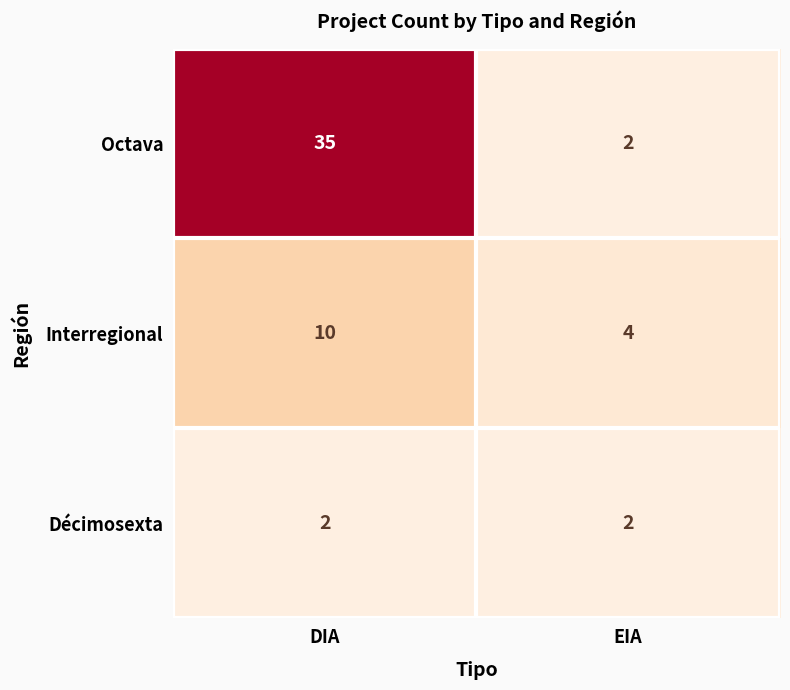

Is the value of Décimosexta at EIA greater than the value of Interregional at EIA?

No